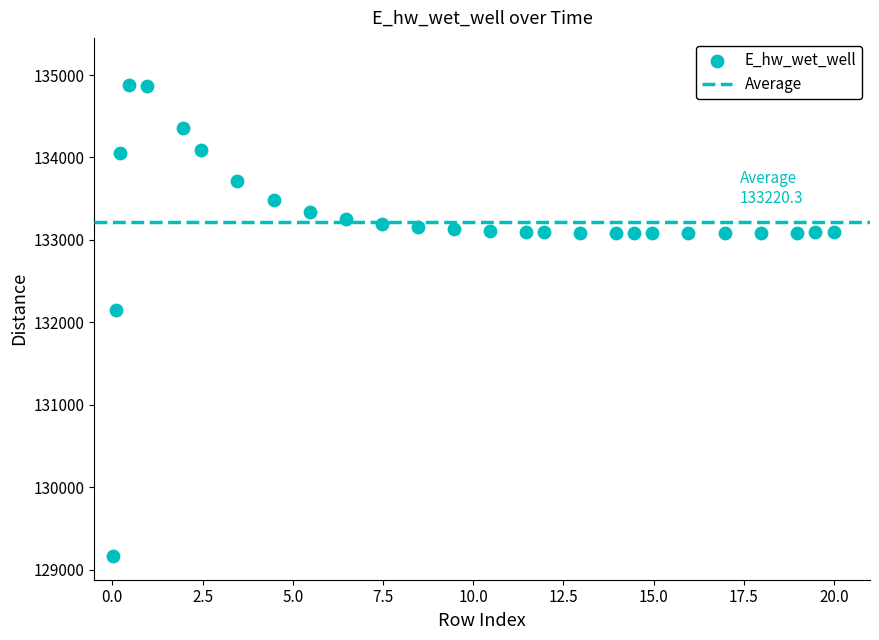

What Y value in the scatter plot is closest to 132021?

132146.1